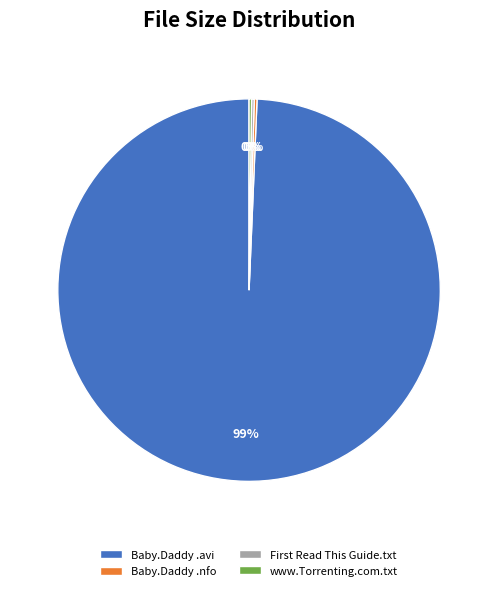

Which slice represents more than half of the pie?

Baby.Daddy .avi